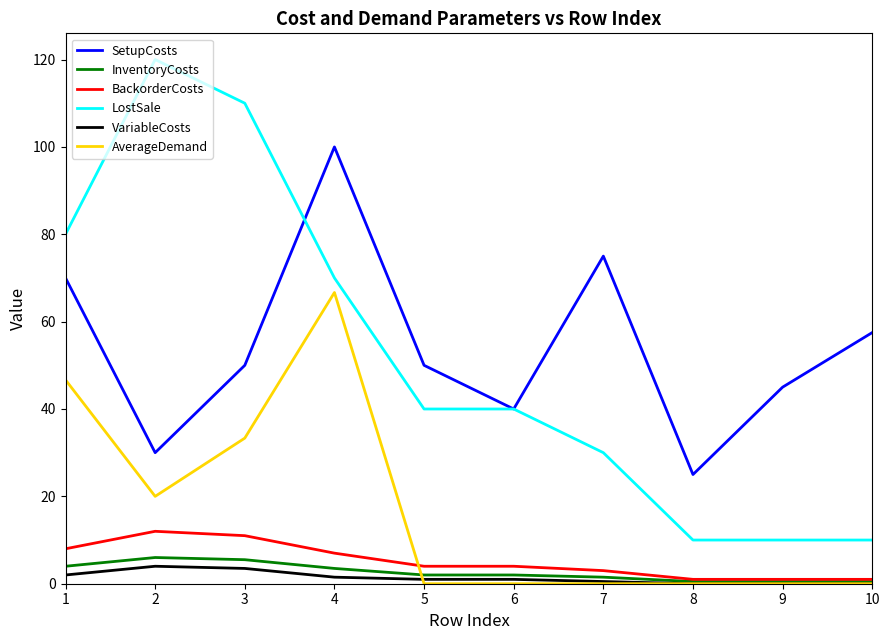

What is the difference between the maximum and second lowest values in the AverageDemand series?

66.7